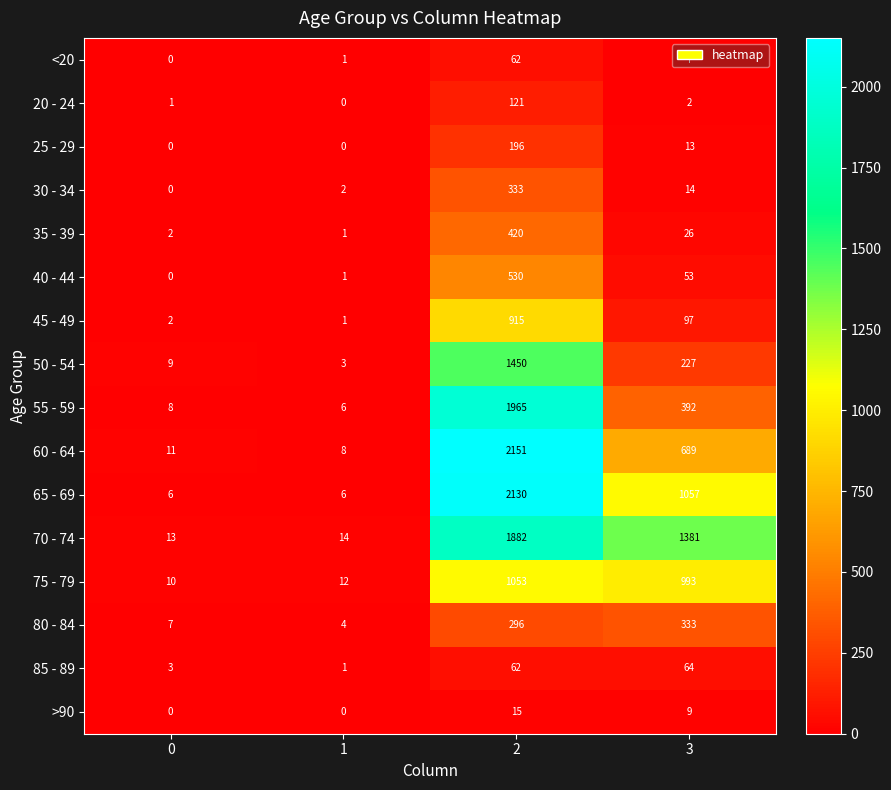

The value of 55 - 59 at 1 is 6. True or false?

True